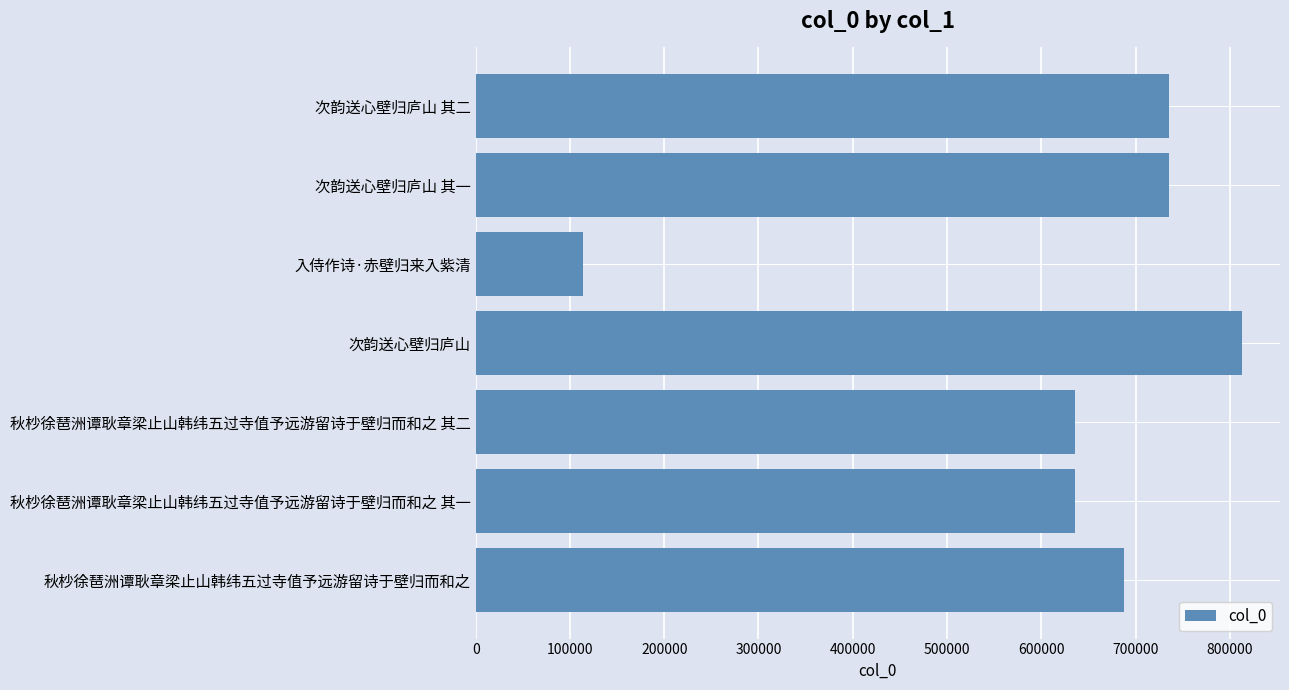

What is the average value?

622352